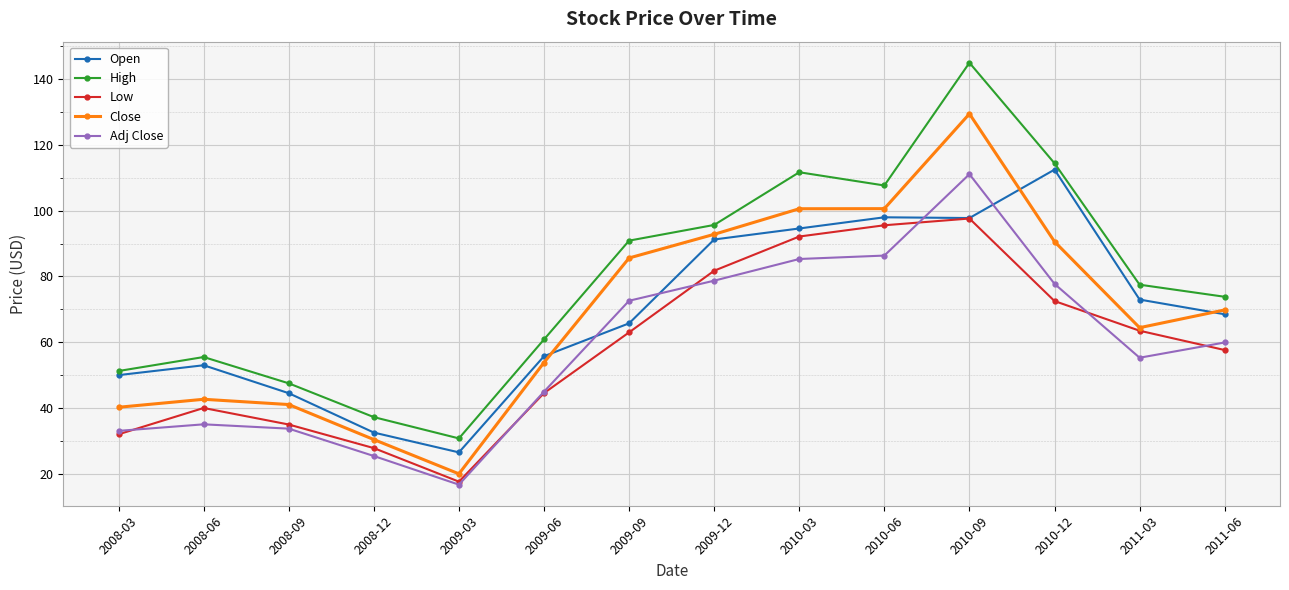

Which series changed the most between 2008-03 and 2009-03?

Open